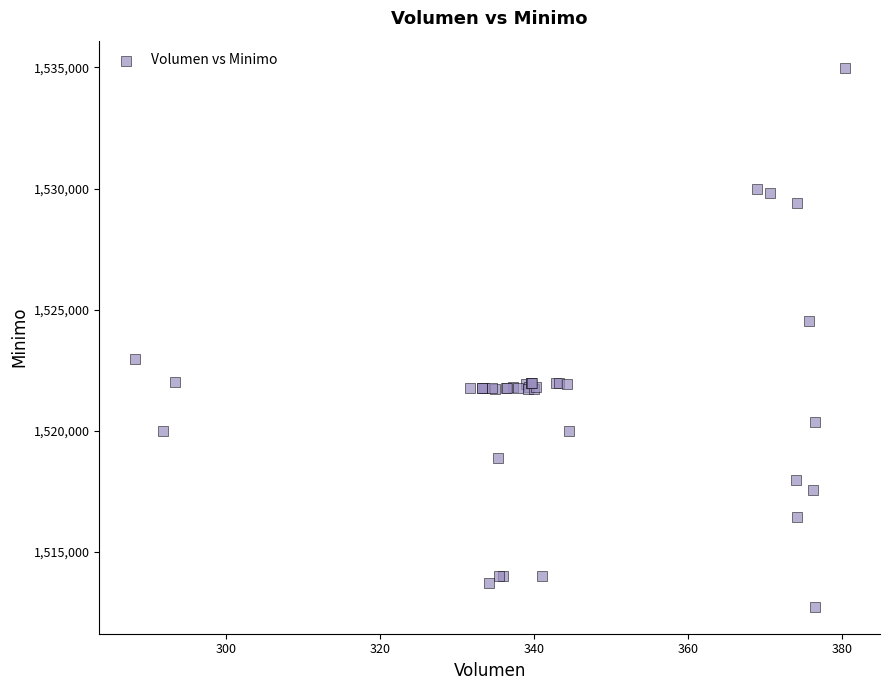

What Y value in the scatter plot is closest to 1523862?

1524513